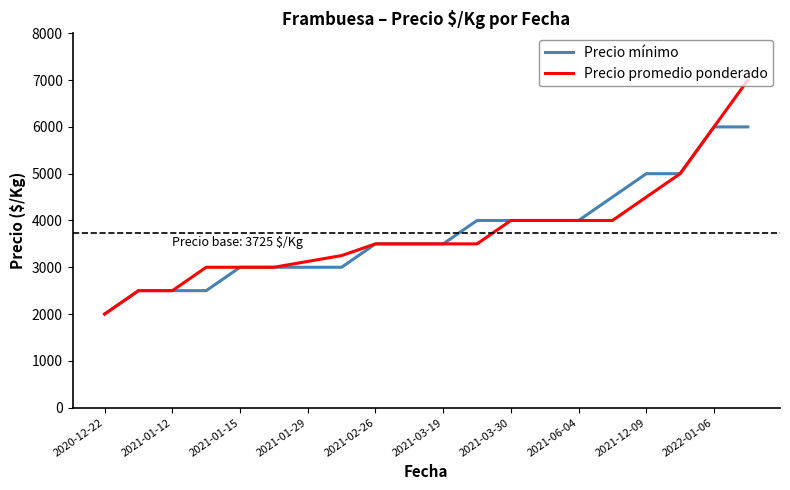

What is the greatest value displayed?

7000